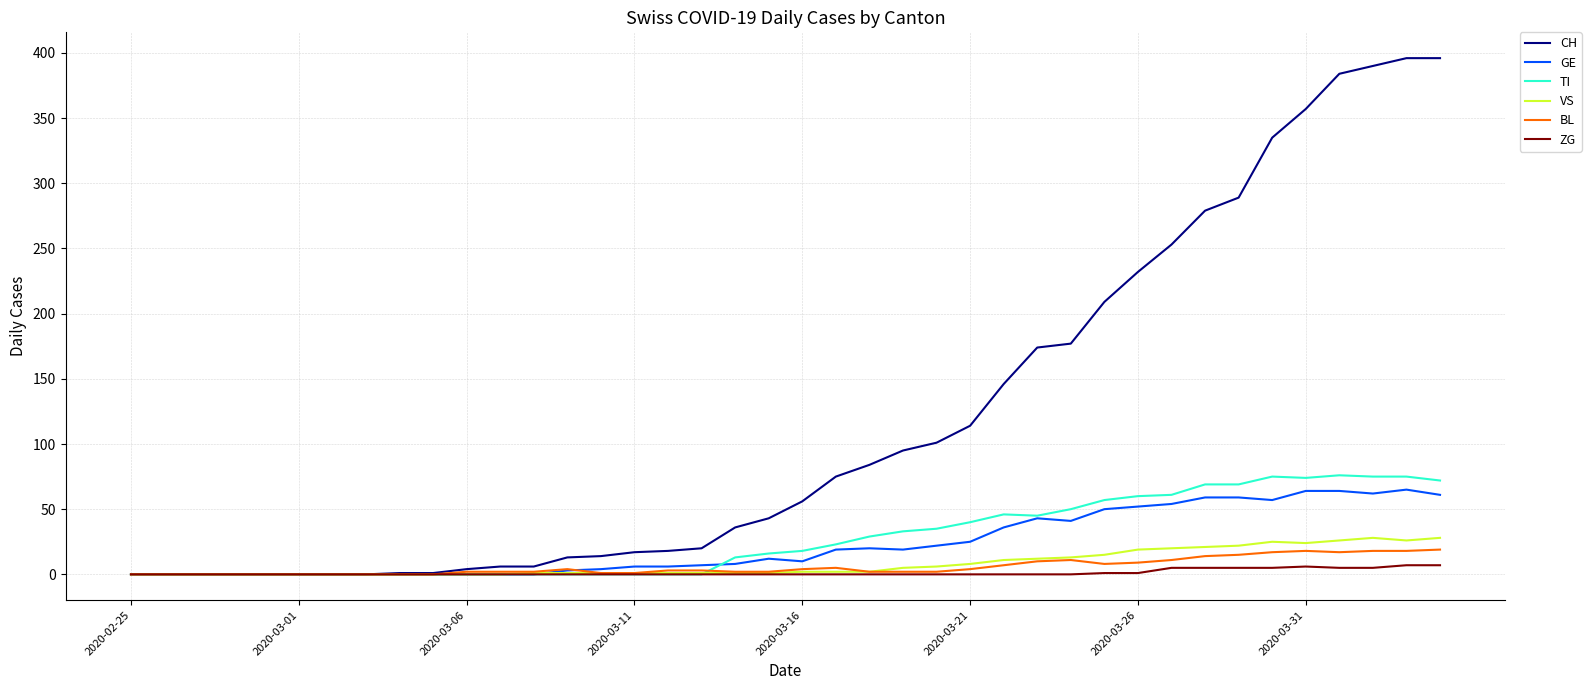

List the series in order of their peak value, lowest first.

ZG, BL, VS, GE, TI, CH